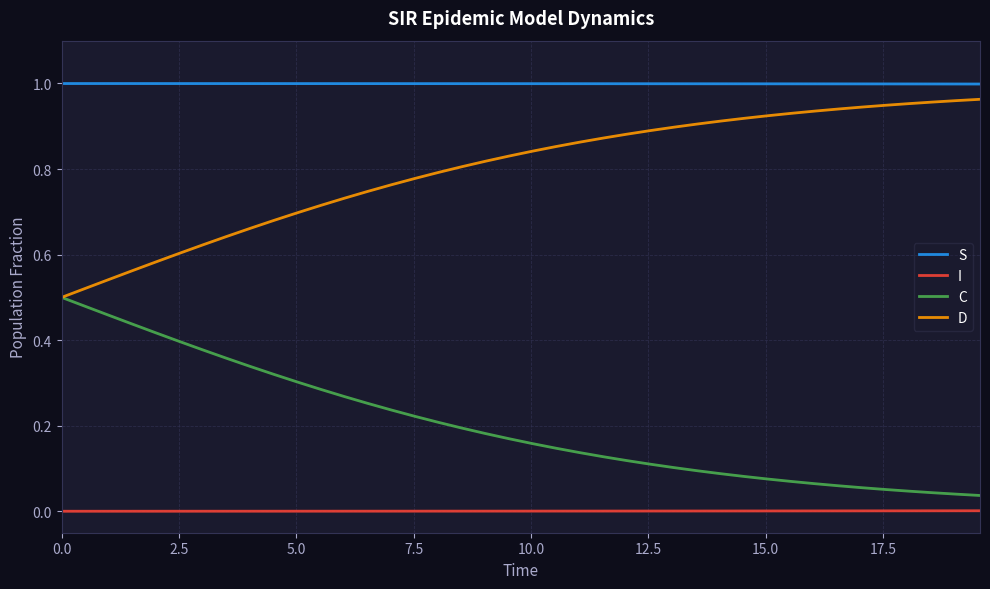

True or false: S and C cross at least once.

False